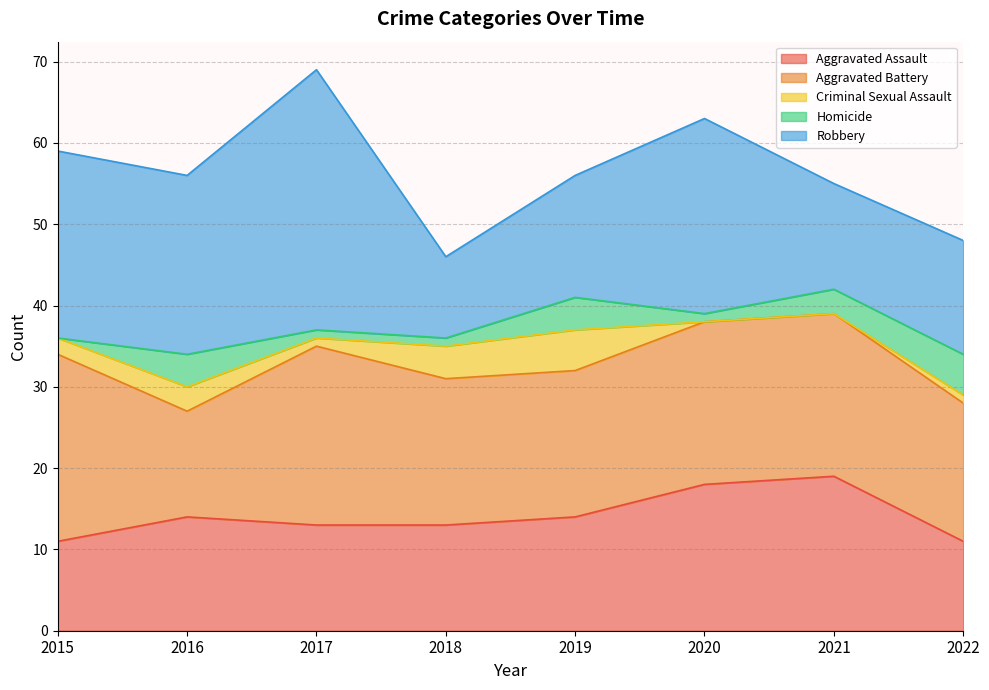

At which category does the chart reach its minimum across all series?

2020